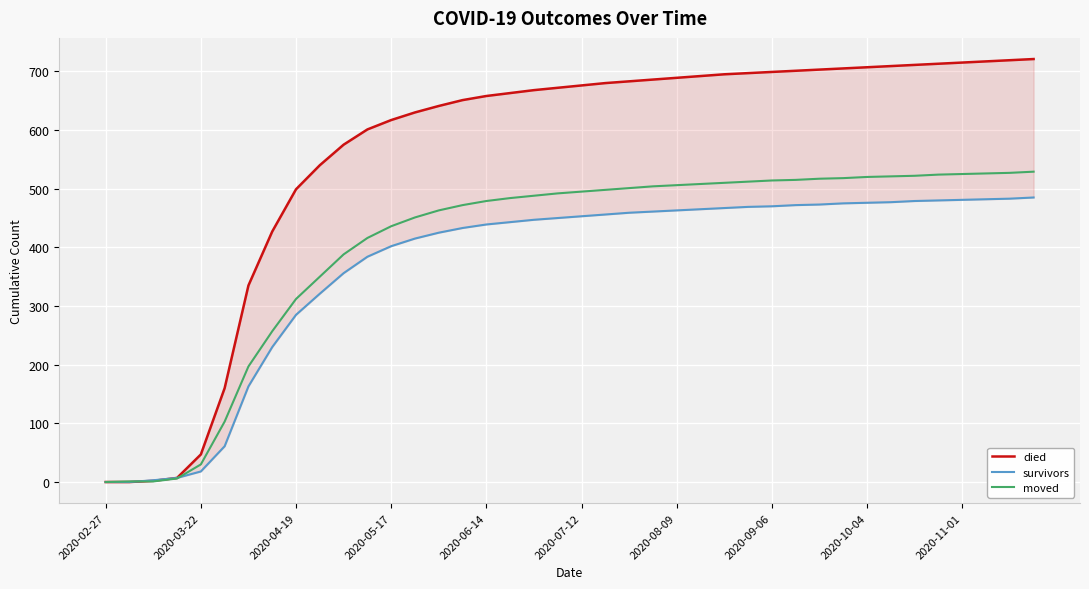

The died series shows 689 at 2020-08-09. True or false?

True